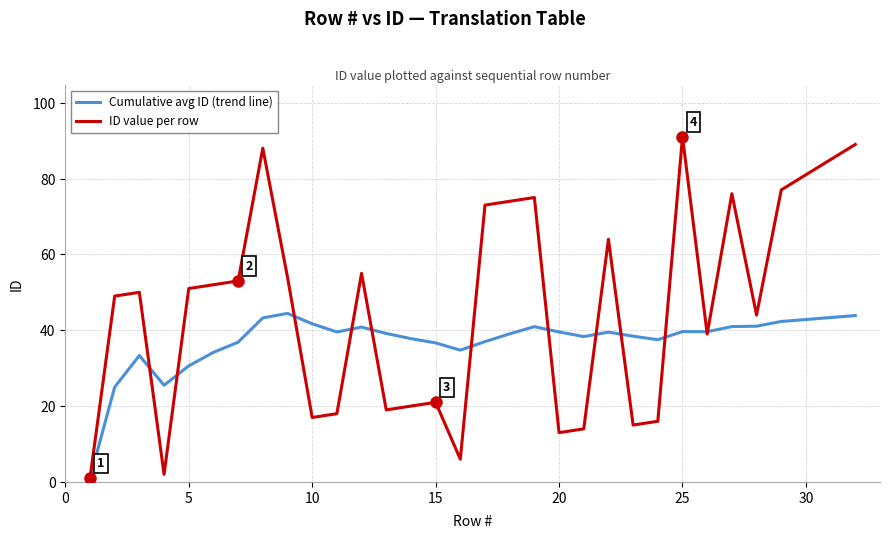

List the series in order of their peak value, lowest first.

Cumulative avg ID (trend line), ID value per row